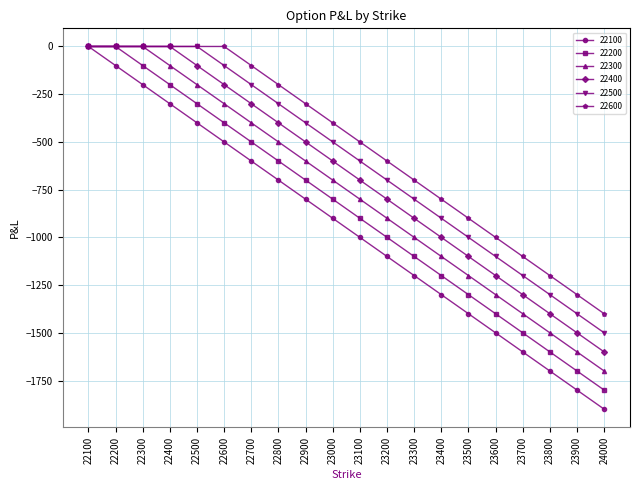

What is the difference between the 22300 values at 22900 and 23000?

100